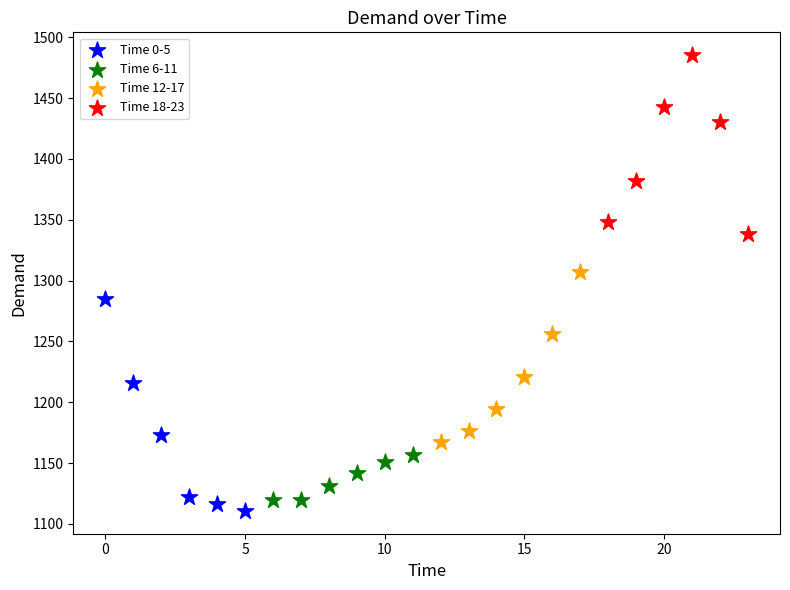

What are all the series names shown in the legend?

Time 0-5, Time 6-11, Time 12-17, Time 18-23